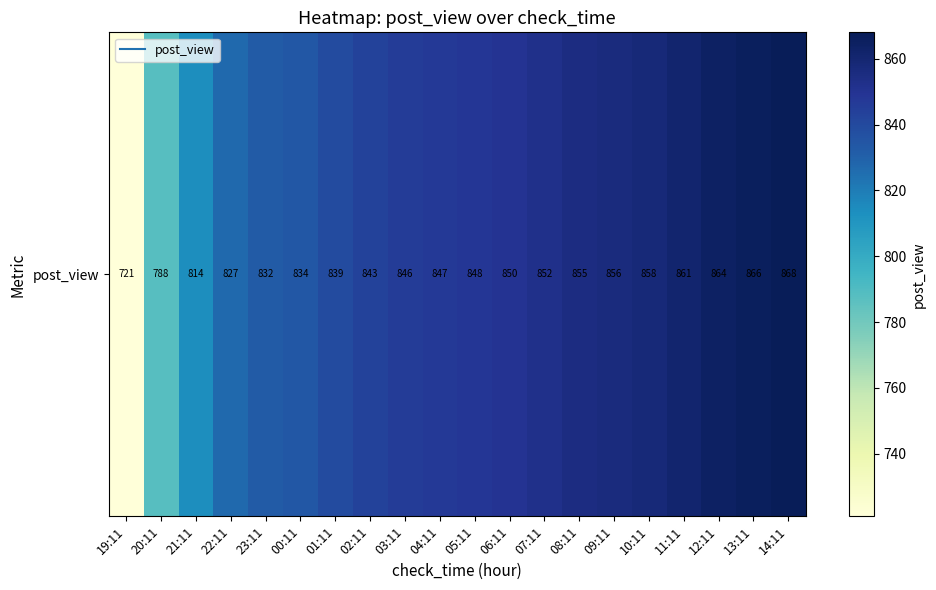

List the labels in order of value, largest first.

14:11, 13:11, 12:11, 11:11, 10:11, 09:11, 08:11, 07:11, 06:11, 05:11, 04:11, 03:11, 02:11, 01:11, 00:11, 23:11, 22:11, 21:11, 20:11, 19:11